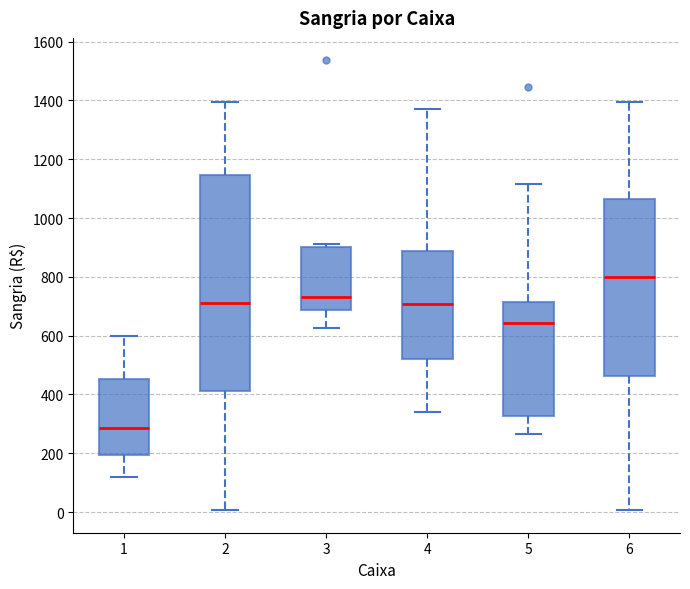

Reading left to right, transcribe this box plot: for each box, give where its median line is, the range the box spans, and where its two whiskers end, as read against the y-axis. The values are not printed on the chart, so give them approximately, as read against the axis.

1: median 280, box 200 to 460, whiskers 120 to 600
2: median 720, box 420 to 1140, whiskers 0 to 1400
3: median 740, box 680 to 900, whiskers 620 to 920
4: median 700, box 520 to 880, whiskers 340 to 1380
5: median 640, box 320 to 720, whiskers 260 to 1120
6: median 800, box 460 to 1060, whiskers 0 to 1400